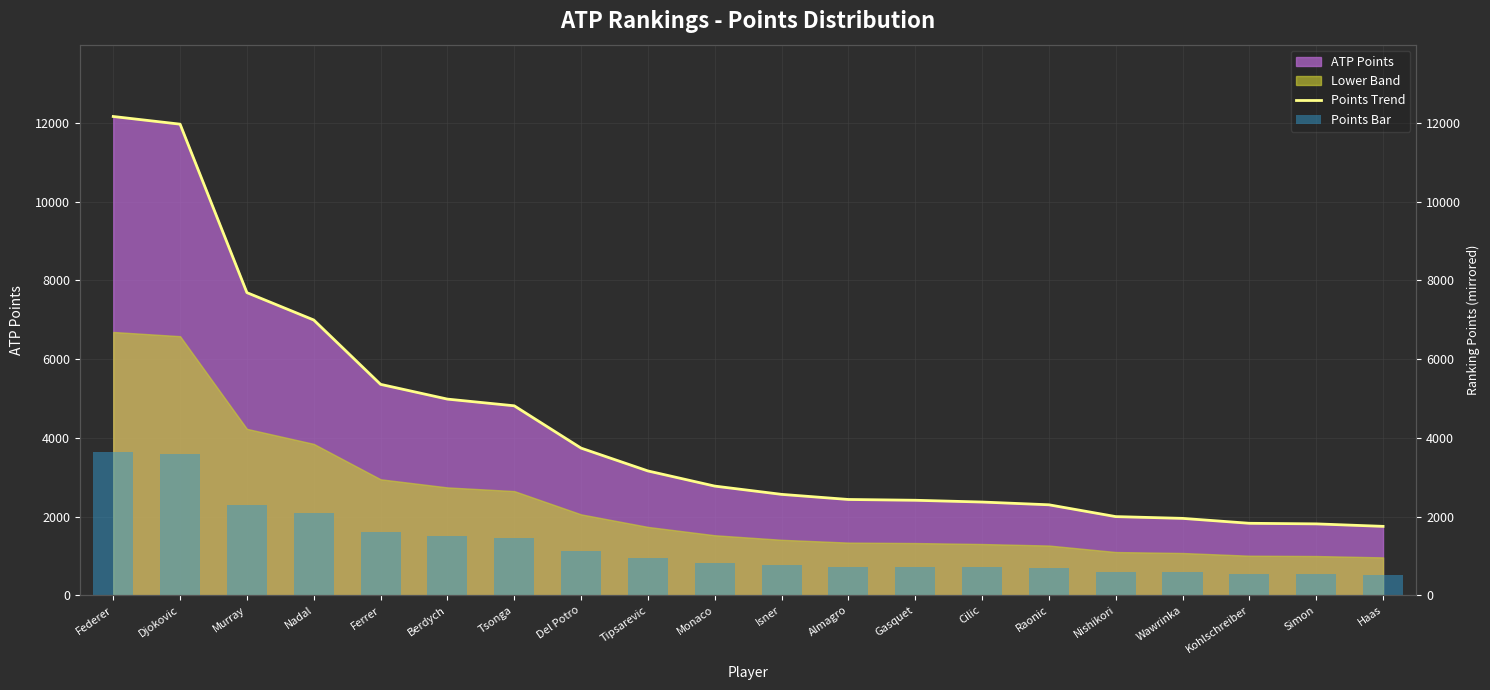

Reading left to right, list all the values displayed in this chart.

Points Trend: Federer=12165.0	Djokovic=11970.0	Murray=7690.0	Nadal=6995.0	Ferrer=5360.0	Berdych=4985.0	Tsonga=4815.0	Del Potro=3740.0	Tipsarevic=3160.0	Monaco=2775.0	Isner=2565.0	Almagro=2435.0	Gasquet=2415.0	Cilic=2370.0	Raonic=2300.0	Nishikori=2000.0	Wawrinka=1955.0	Kohlschreiber=1830.0	Simon=1815.0	Haas=1752.0
Points Bar: Federer=3649.5	Djokovic=3591.0	Murray=2307.0	Nadal=2098.5	Ferrer=1608.0	Berdych=1495.5	Tsonga=1444.5	Del Potro=1122.0	Tipsarevic=948.0	Monaco=832.5	Isner=769.5	Almagro=730.5	Gasquet=724.5	Cilic=711.0	Raonic=690.0	Nishikori=600.0	Wawrinka=586.5	Kohlschreiber=549.0	Simon=544.5	Haas=525.6